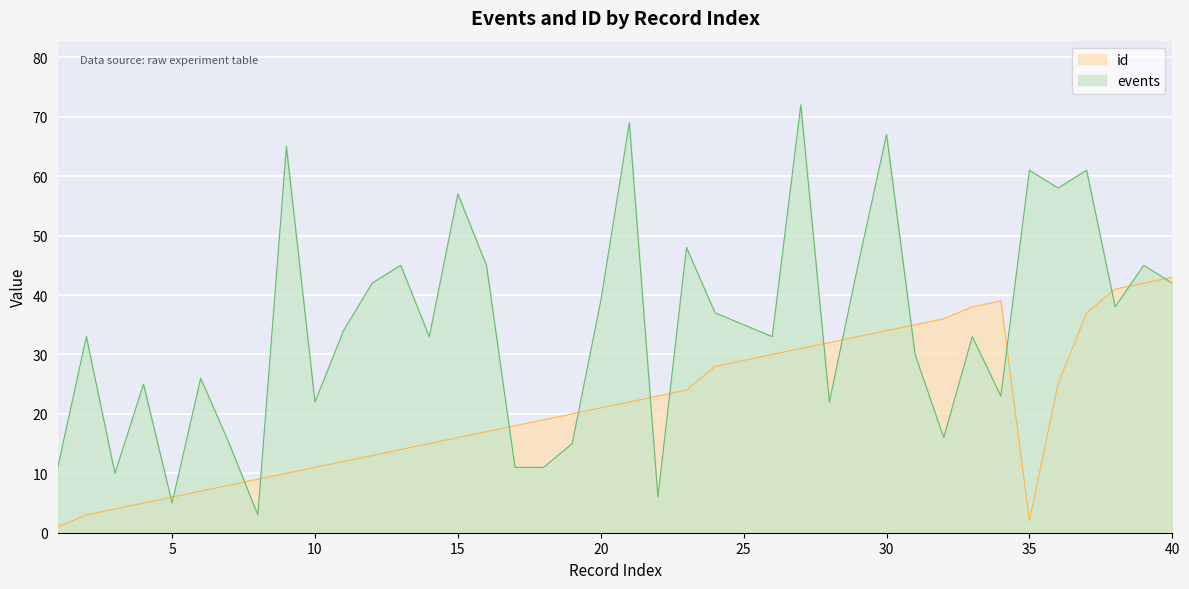

Is the value of events at 19 greater than the value of id at 31?

No